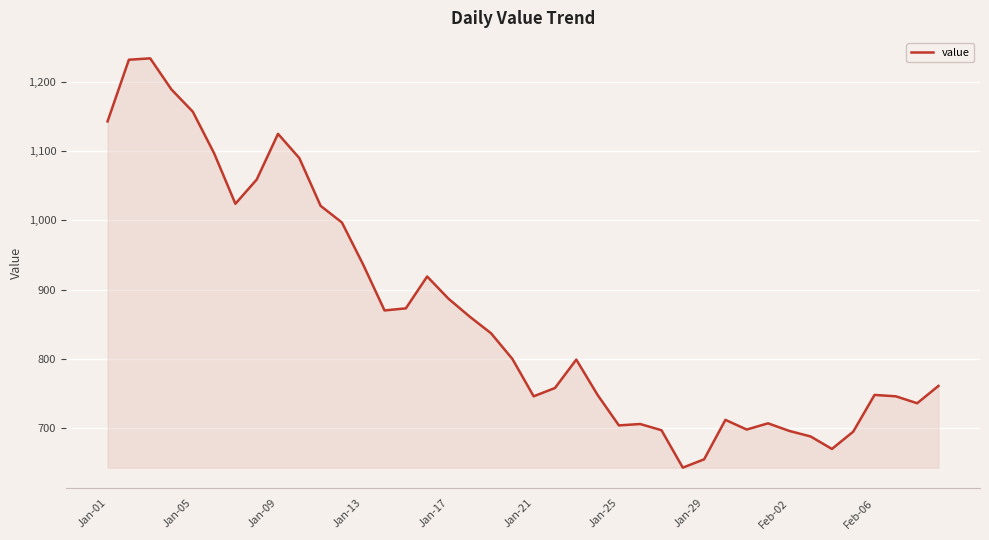

How many lines are shown in the chart?

1